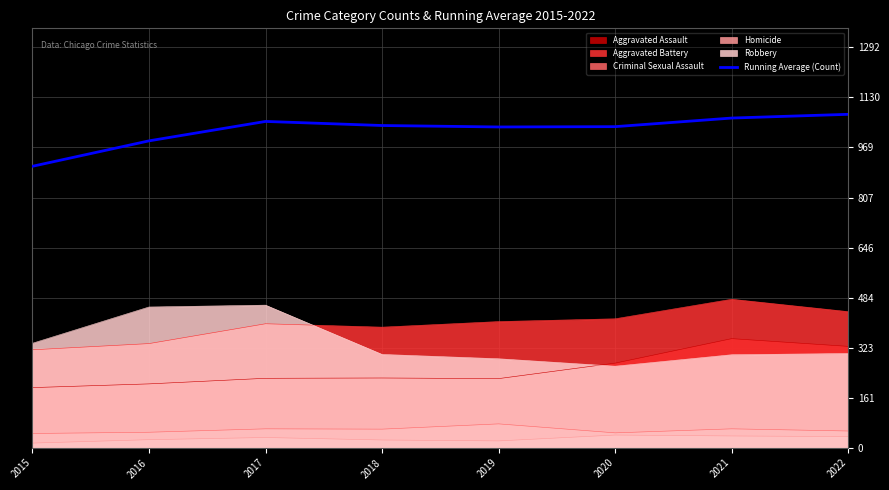

List the labels in order of value, largest first.

2022, 2021, 2017, 2018, 2020, 2019, 2016, 2015